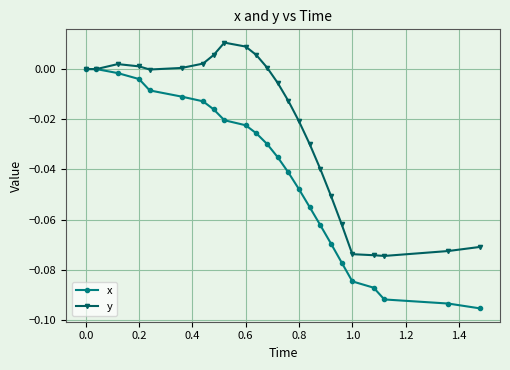

Rank the series by their average value, from lowest to highest.

x, y